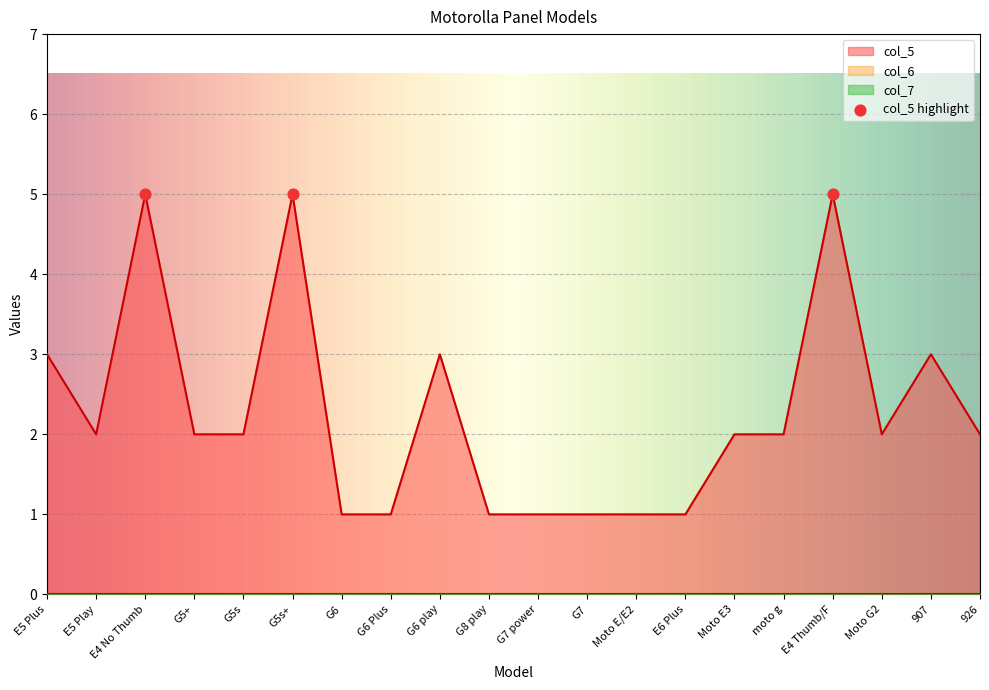

Which series has the largest total across all categories?

col_5